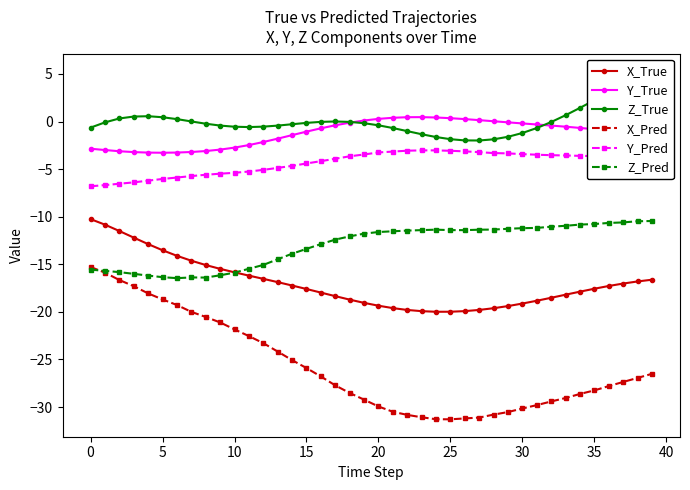

At which label does Z_Pred reach its peak?

39